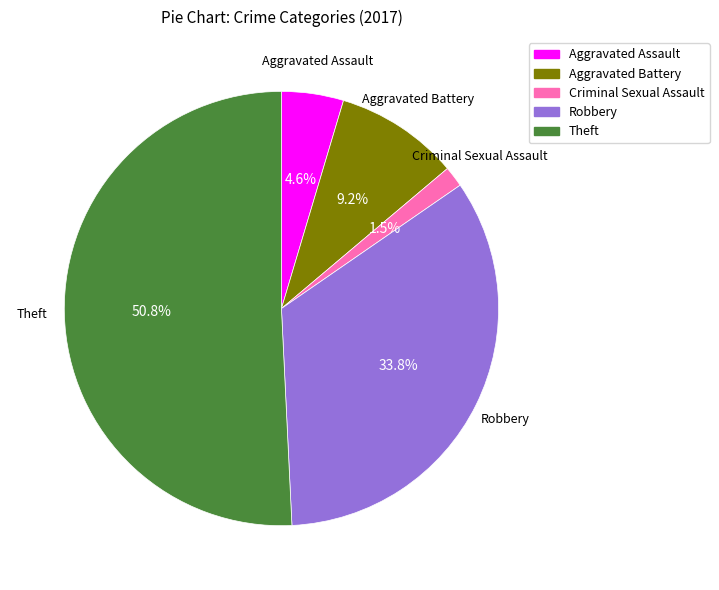

Does any single category account for the majority?

Yes